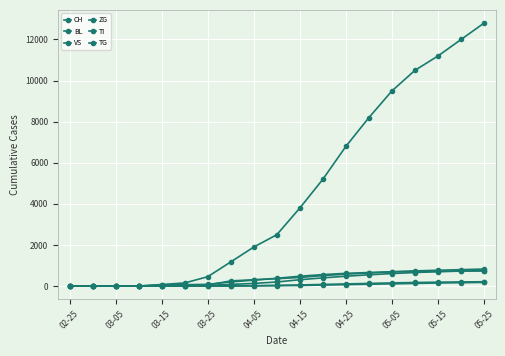

Count the number of data series in this chart.

6